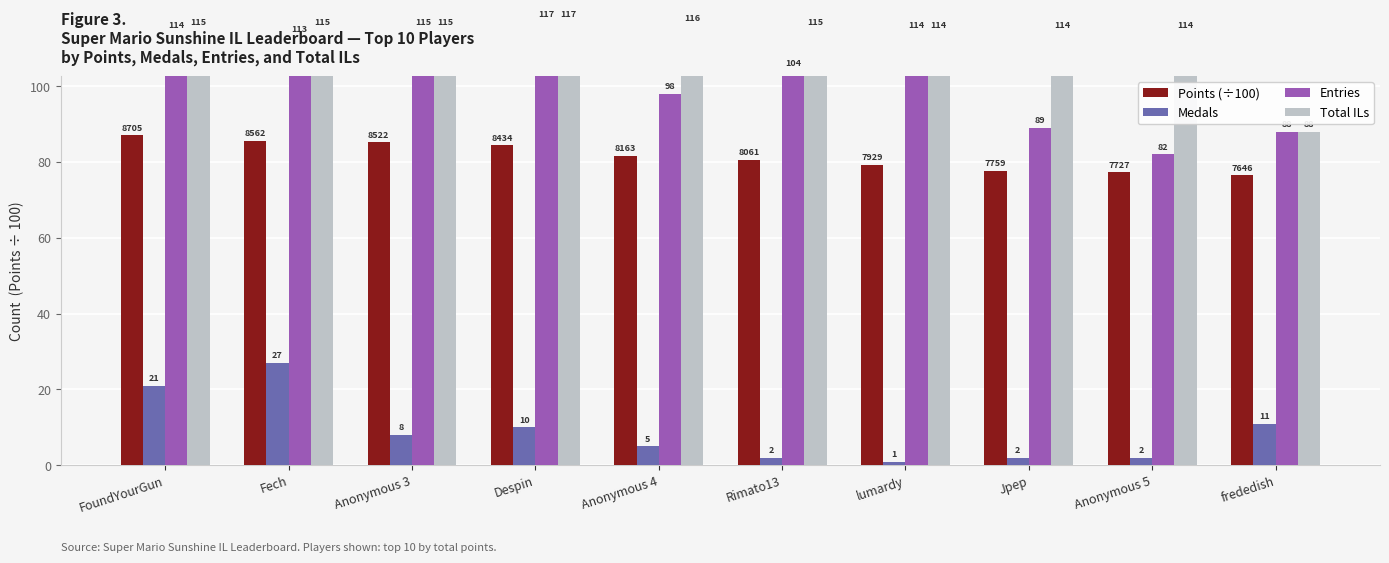

Which series has the largest range (max minus min)?

Entries